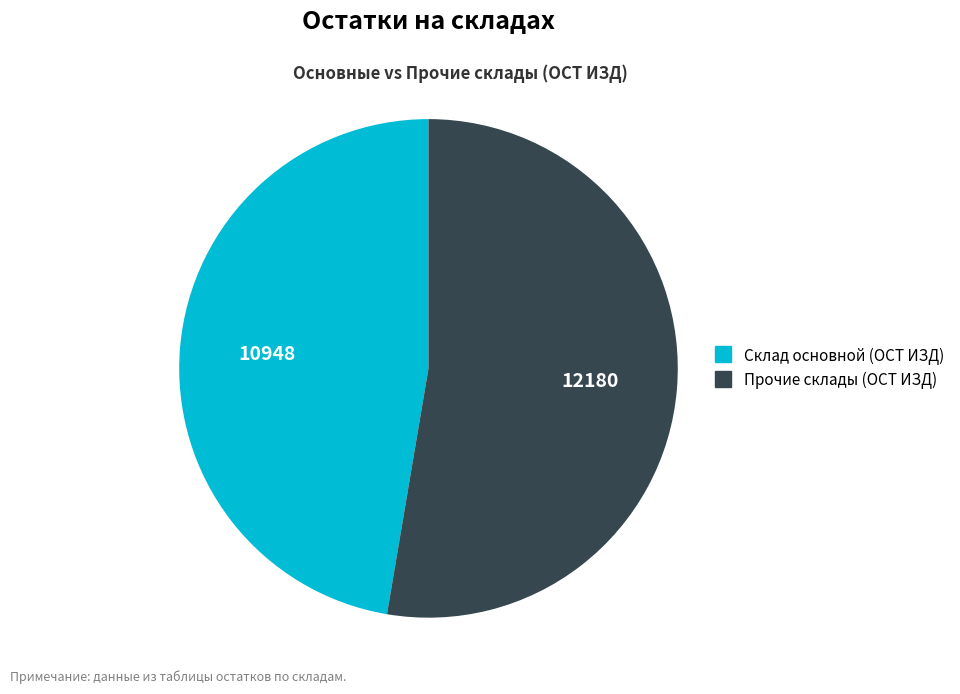

Count the number of slices in the pie.

2